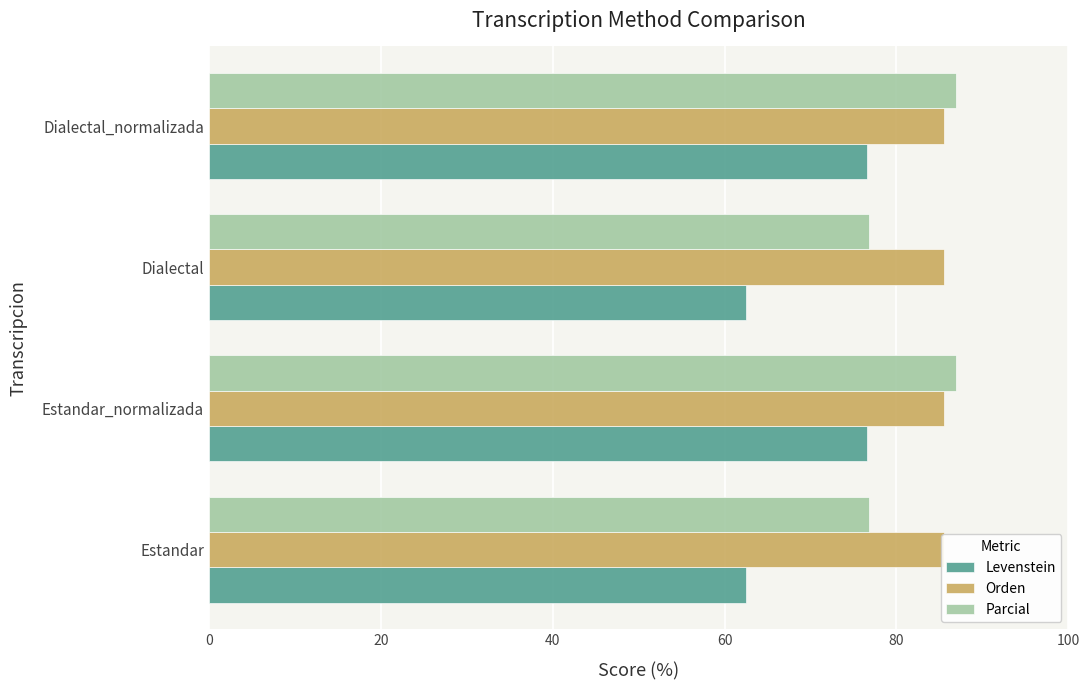

Read the Levenstein value at Dialectal_normalizada.

76.6